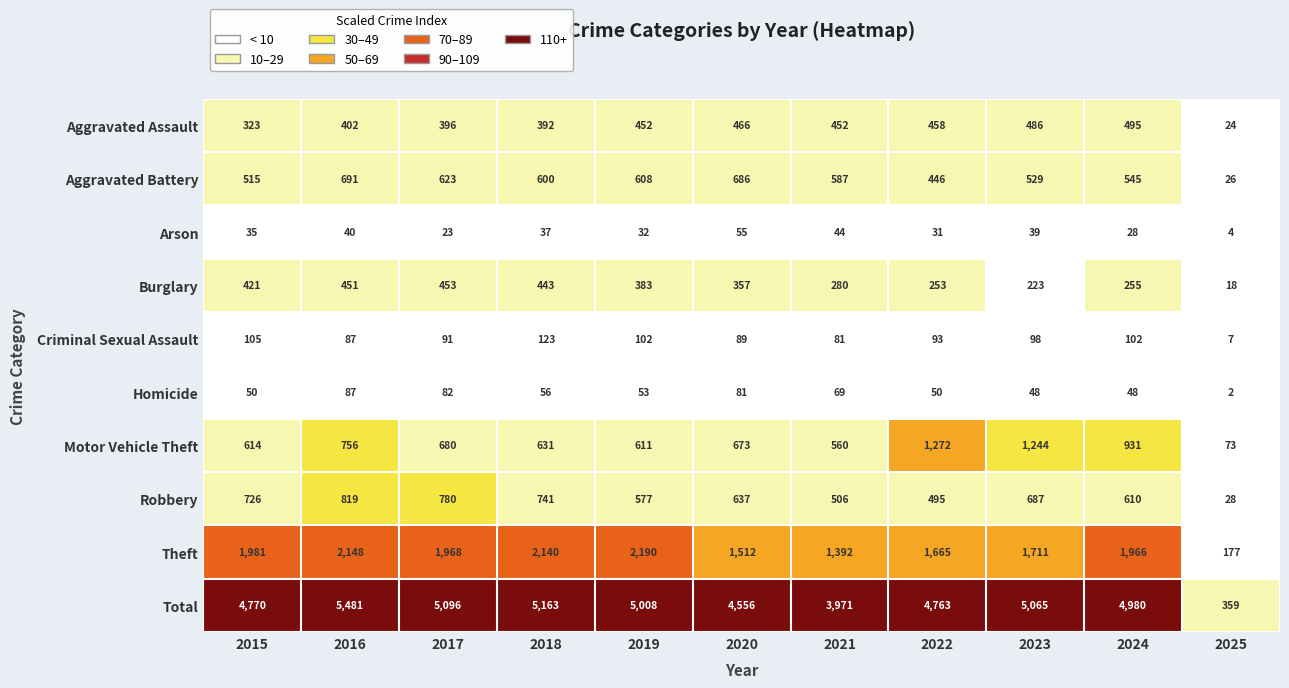

What is the approximate value of Homicide at 2021?

69